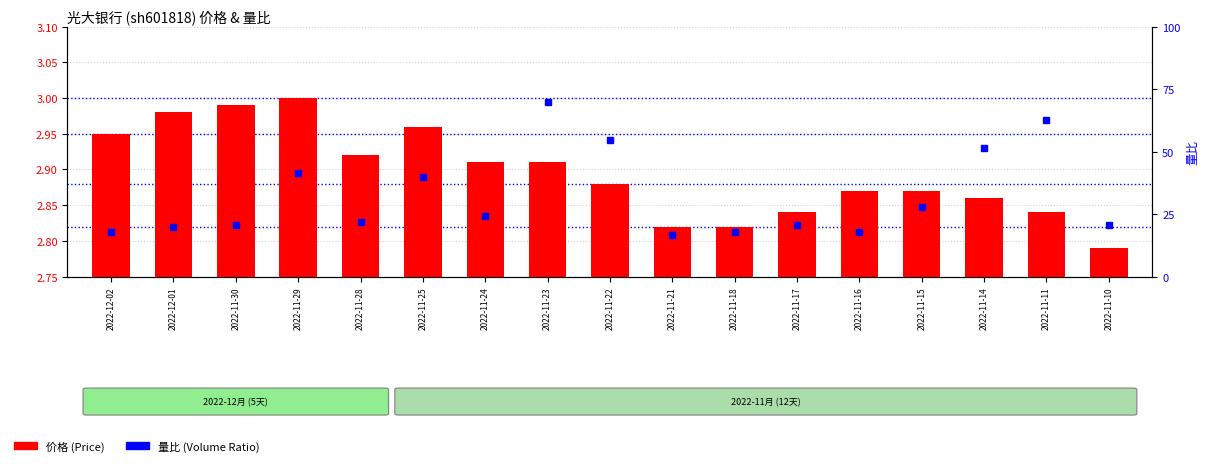

What position from the right is 2022-11-14?

3